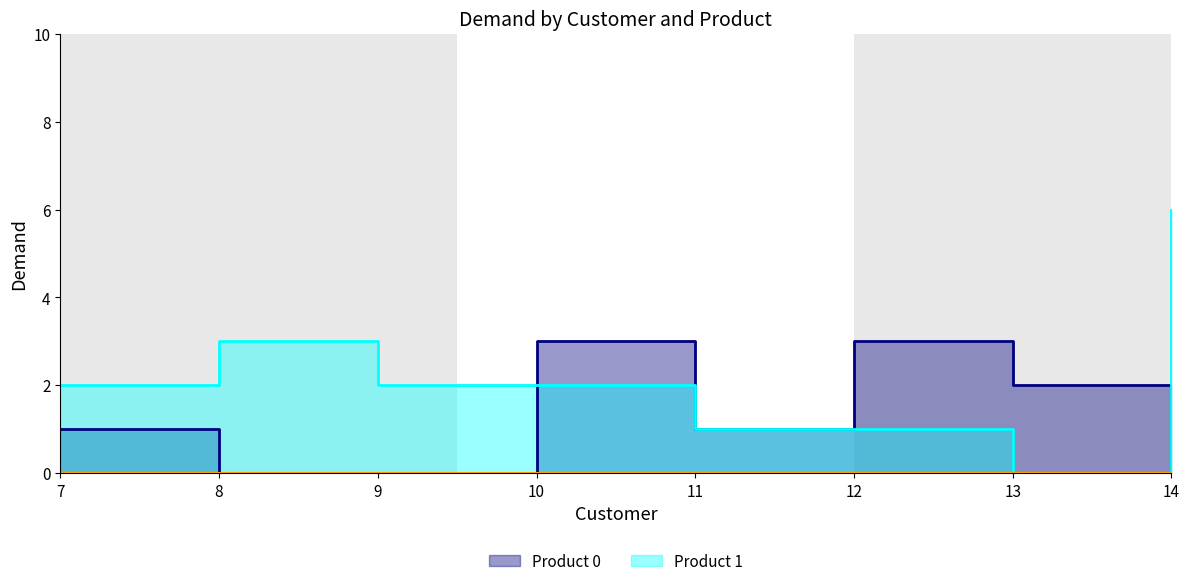

Is it true that Product 1 equals 1 at 10?

False